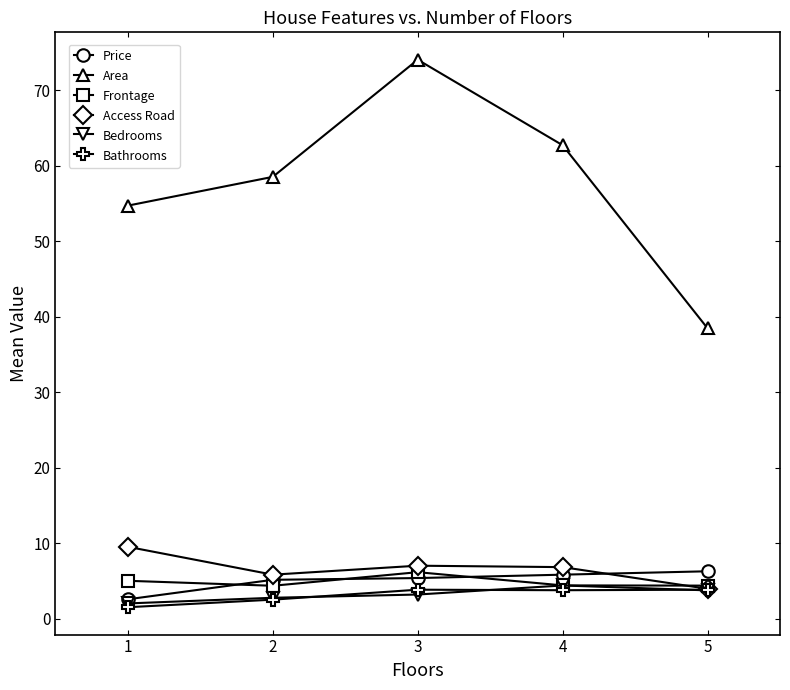

What is the total value across all series at 4?

87.8